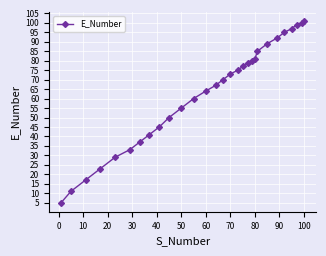

How many lines are shown in the chart?

1